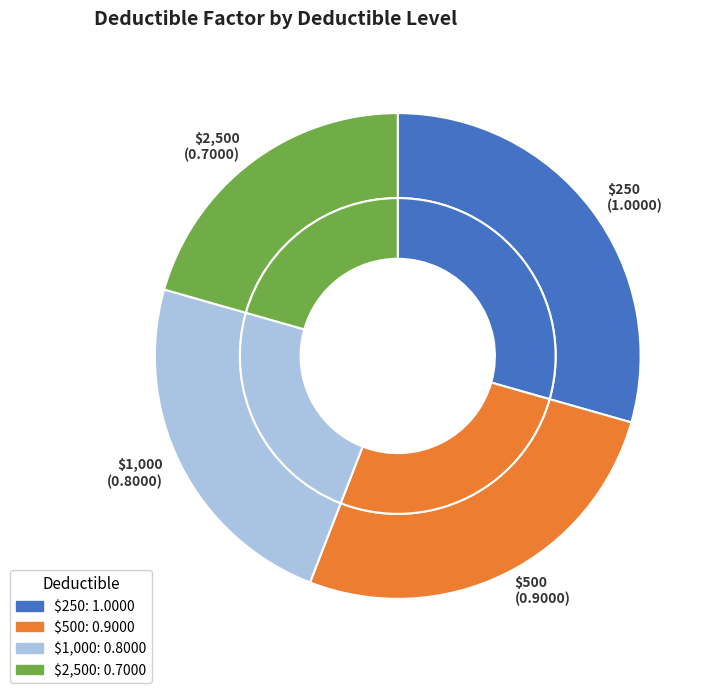

To the nearest percent, what percentage of the pie is $2,500?

21%